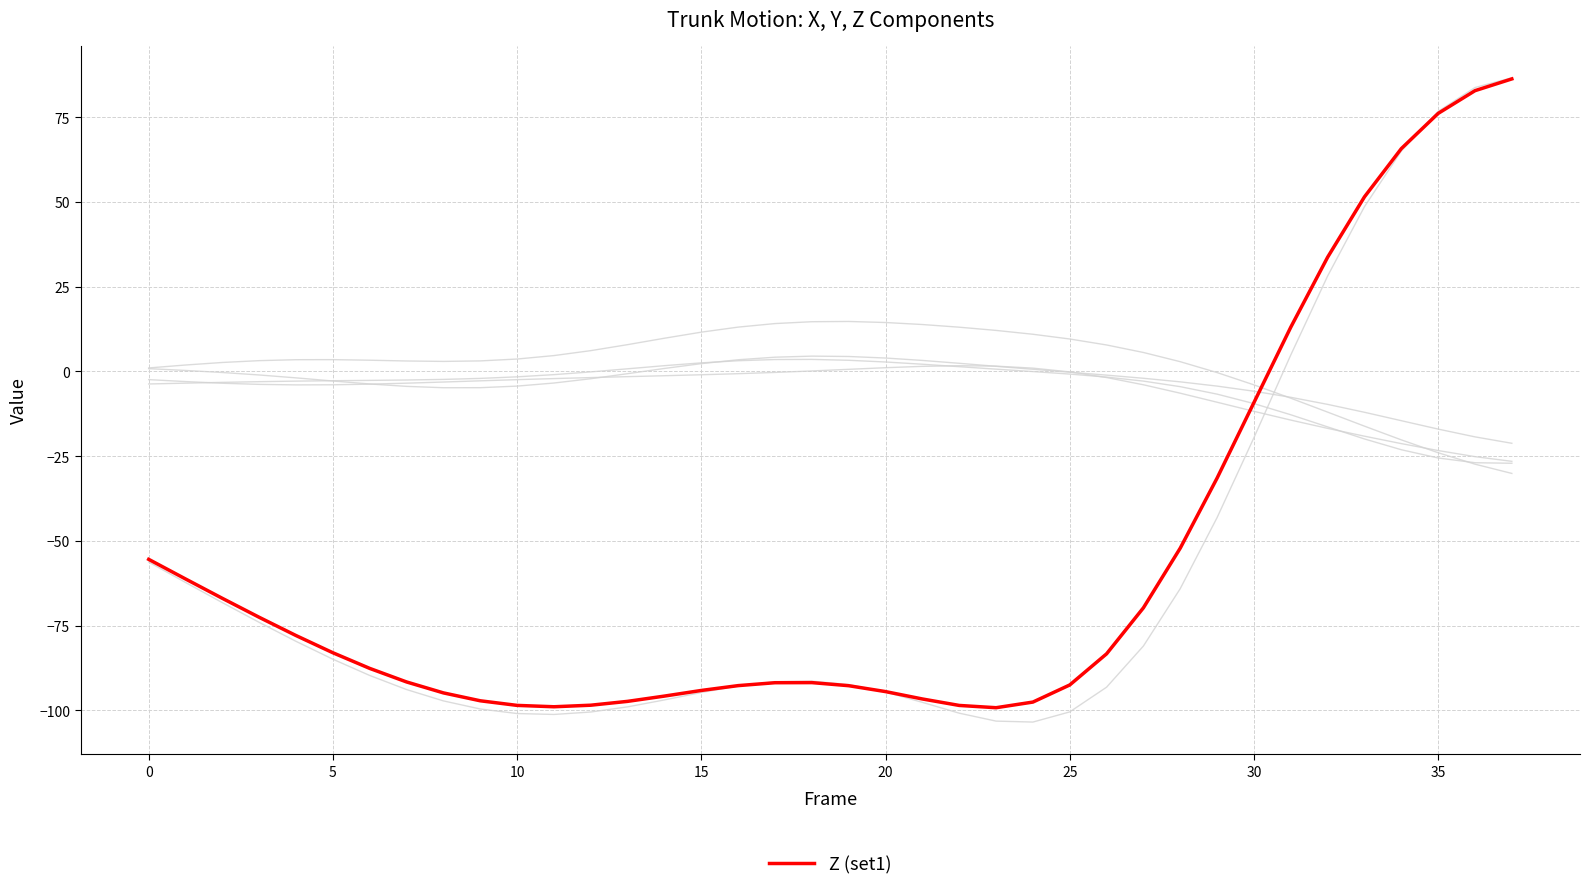

Is this an area chart (filled region under the line)?

No